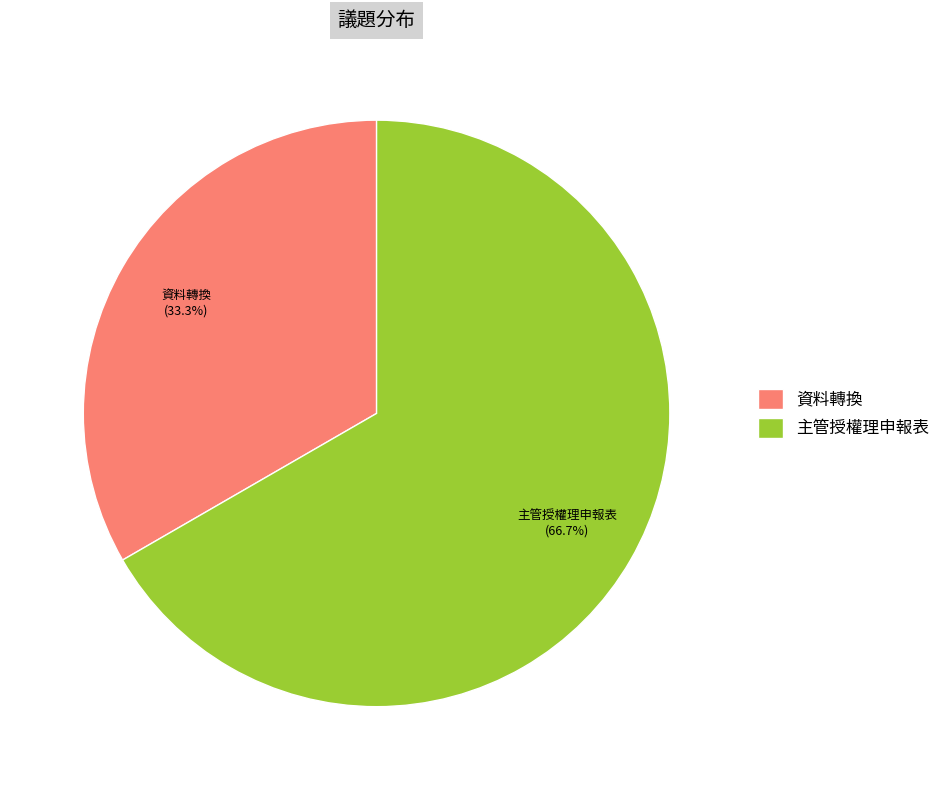

Does any single category account for the majority?

Yes